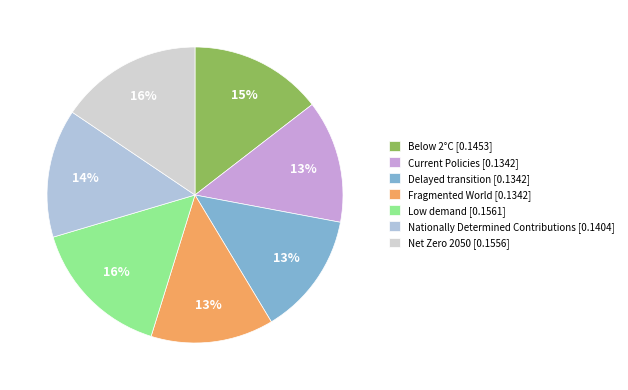

What percentage is the Net Zero 2050 slice, to the nearest percent?

16%